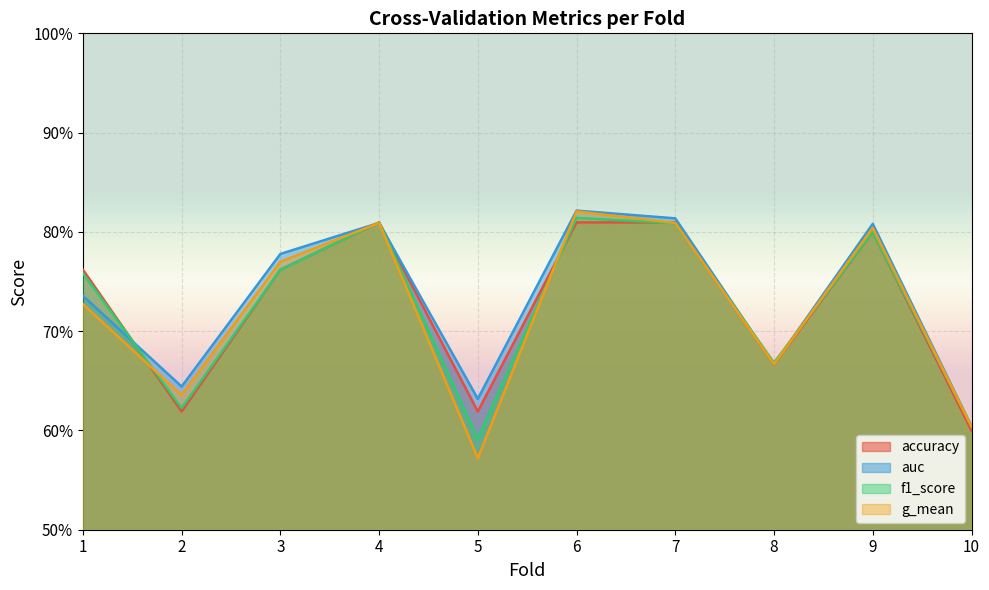

Between which two adjacent categories do f1_score and auc first intersect?

1 and 2